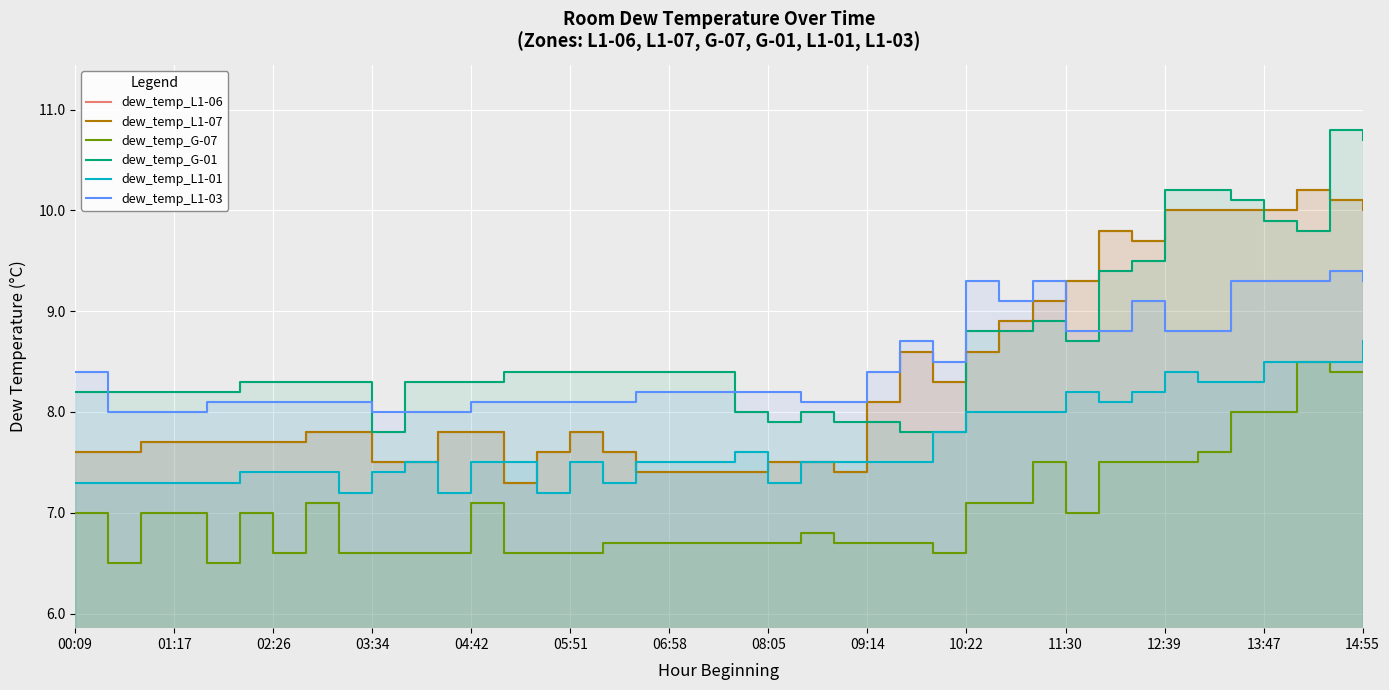

True or false: dew_temp_L1-01 has a value of 10.6 at 19.

False